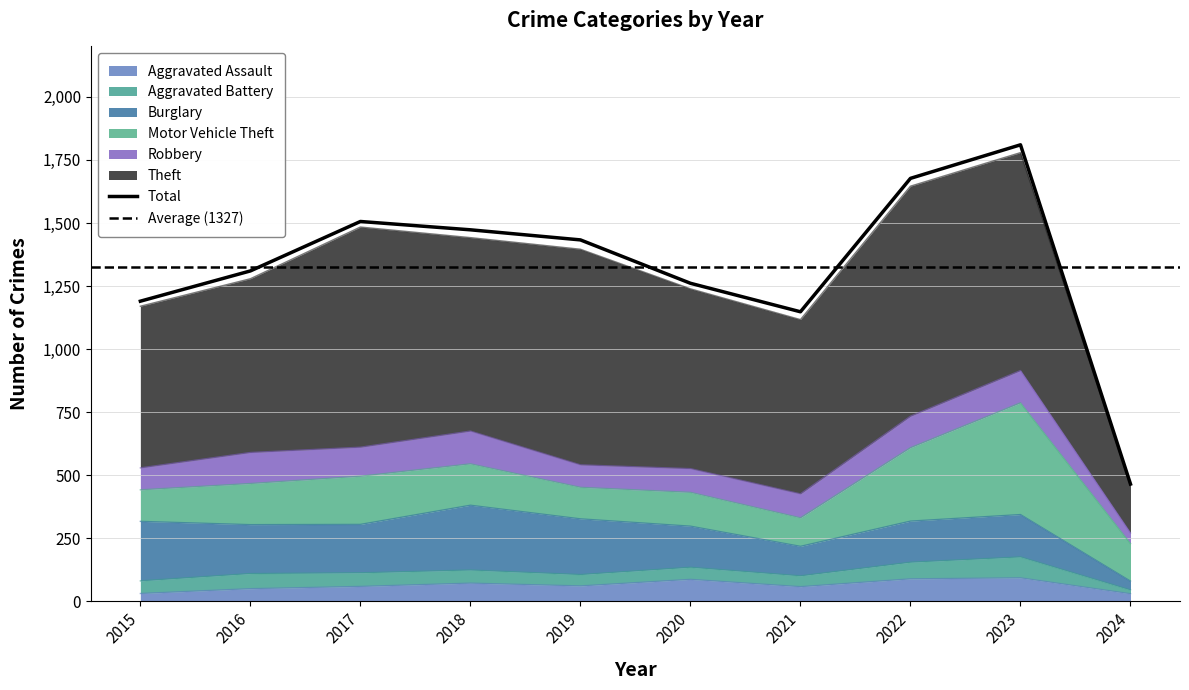

The Theft series shows 422 at 2015. True or false?

False